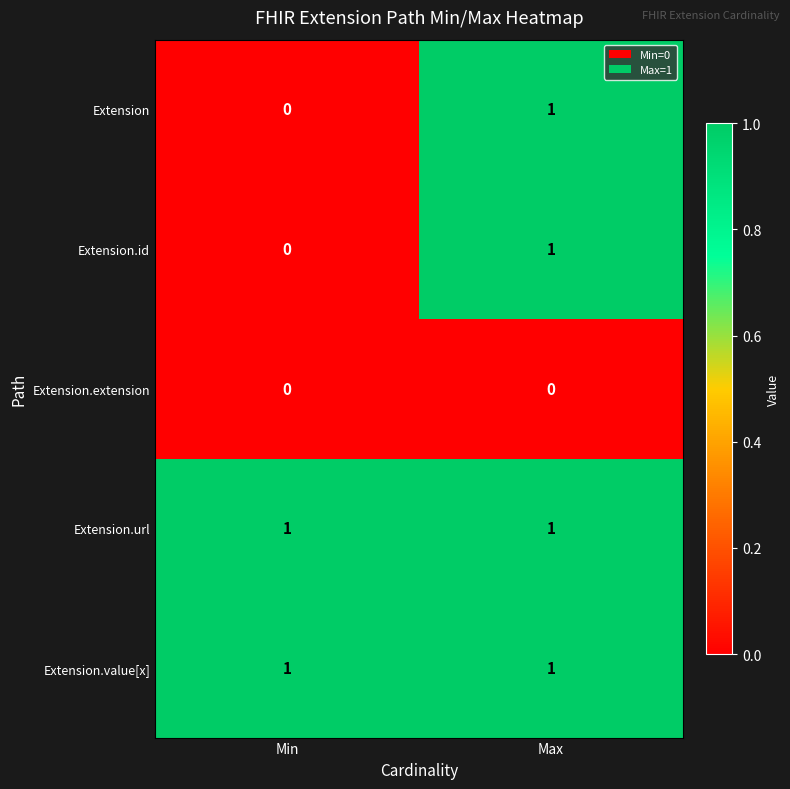

At how many categories does at least one series exceed 0?

2